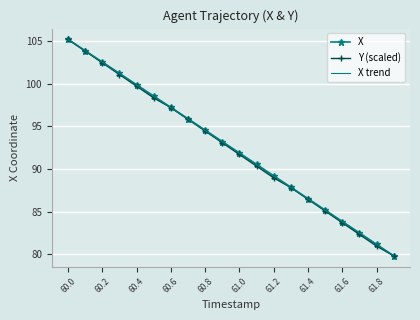

List the series in order of their overall mean, lowest first.

Y, X